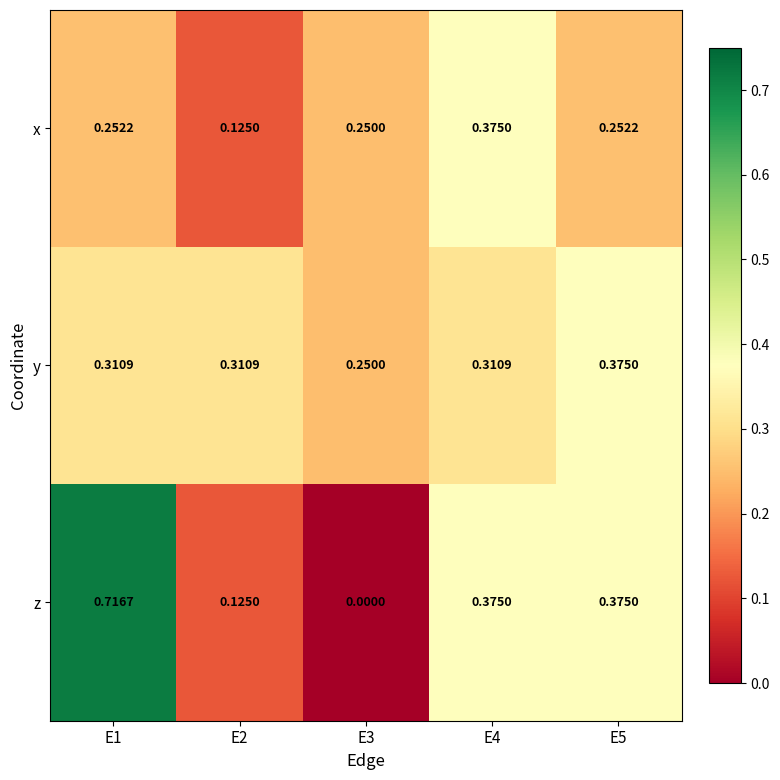

Is the value of x at E1 greater than the value of z at E5?

No